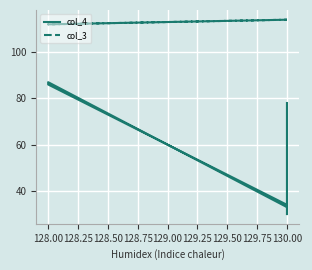

What is the label of the 5th point from the right?

128.00